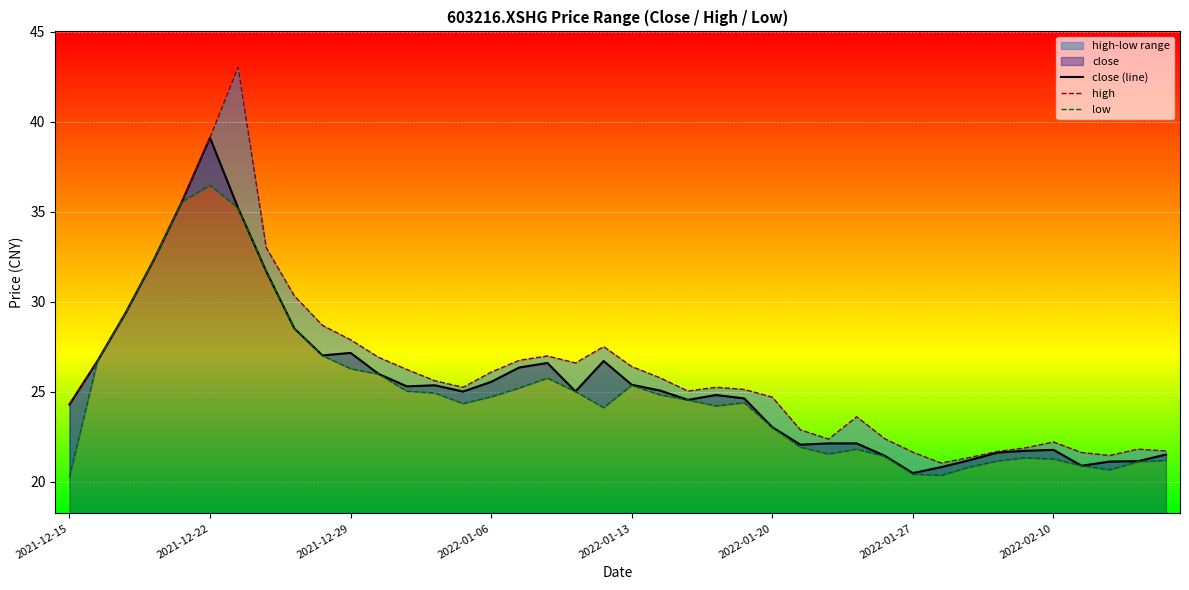

In close (line), how many points are lower than both neighbors (excluding endpoints)?

8